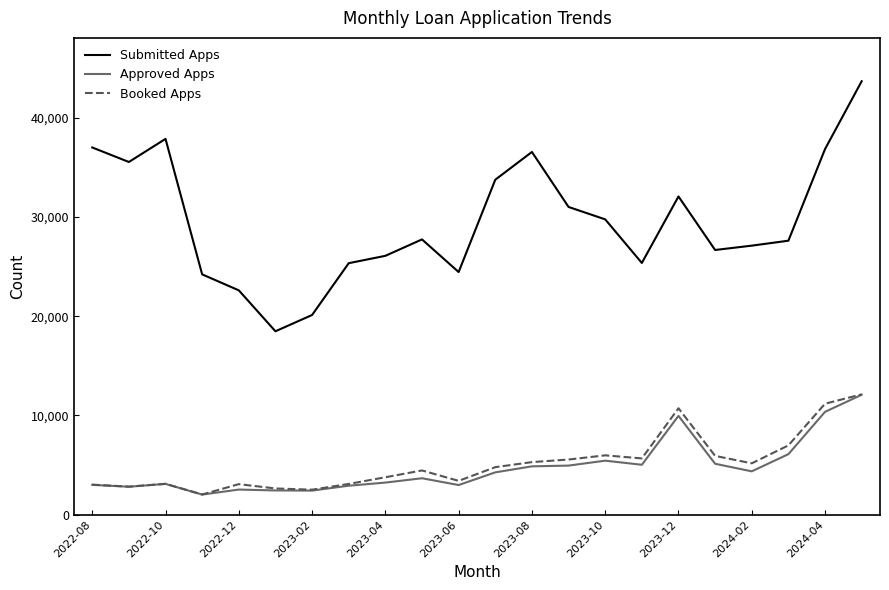

Is this an area chart (filled region under the line)?

No